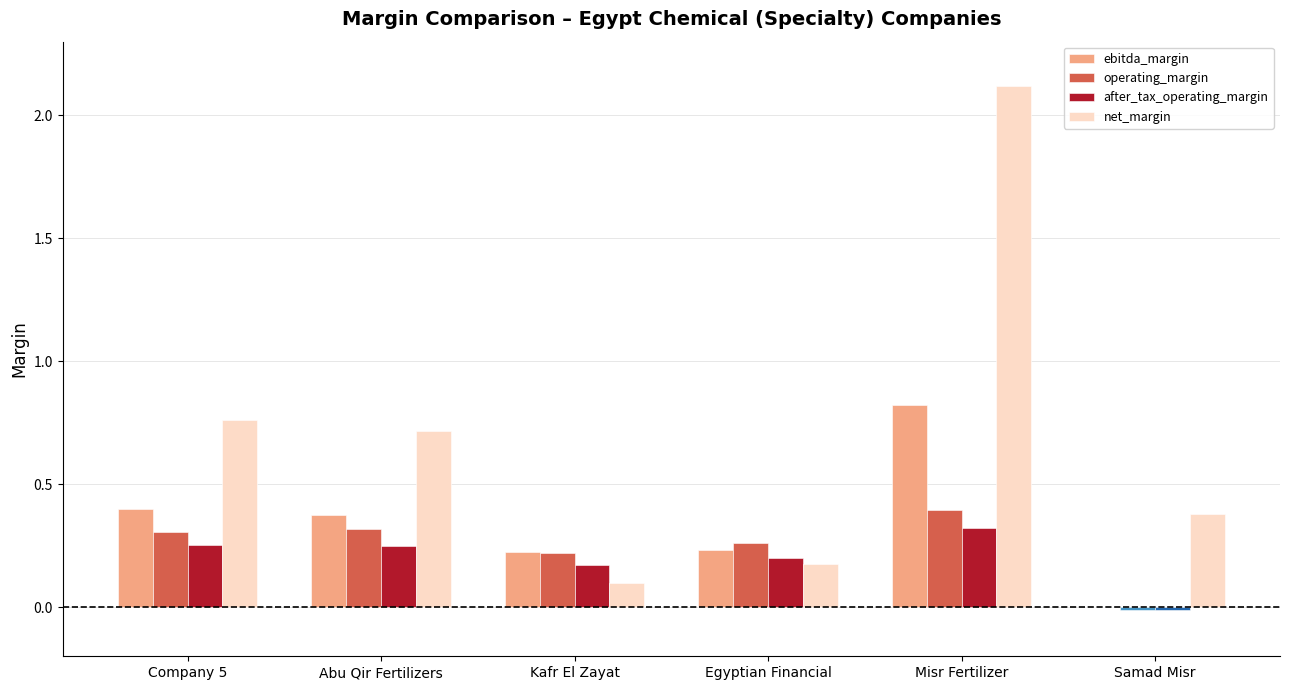

Which series changed the most between Egyptian Financial and Misr Fertilizer?

net_margin